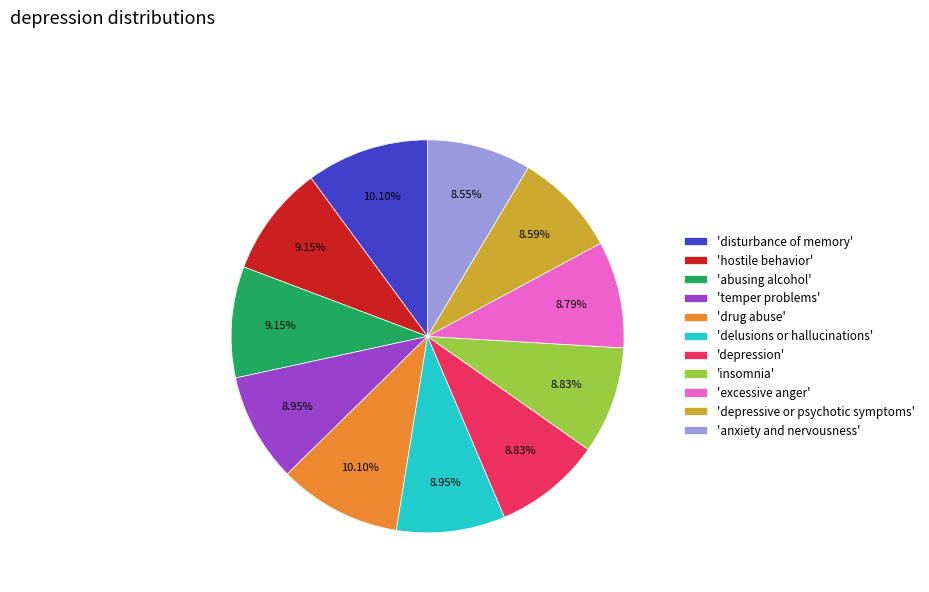

Is there a majority slice in this chart?

No